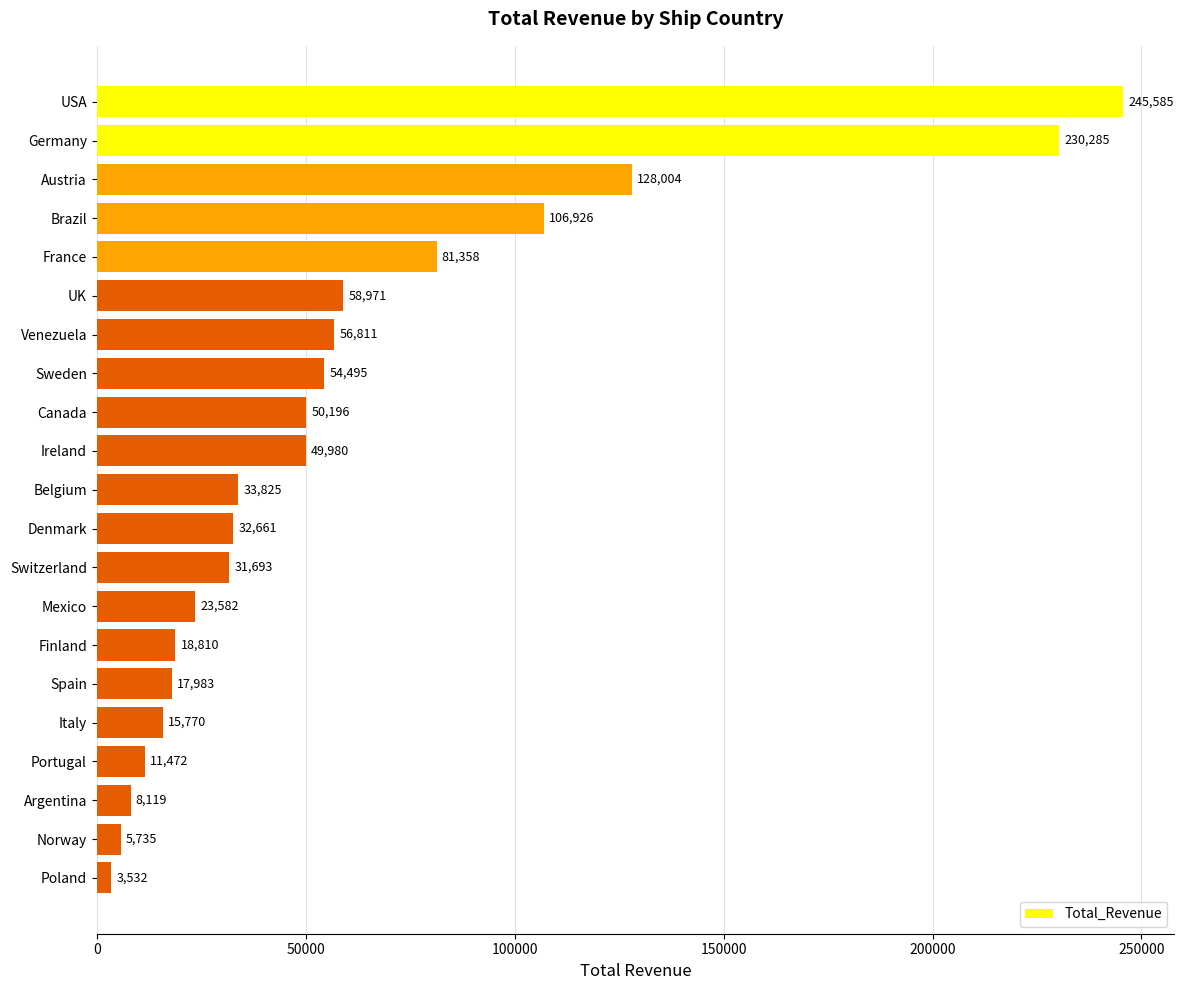

Is it true that the value at Brazil is 39062.3?

False